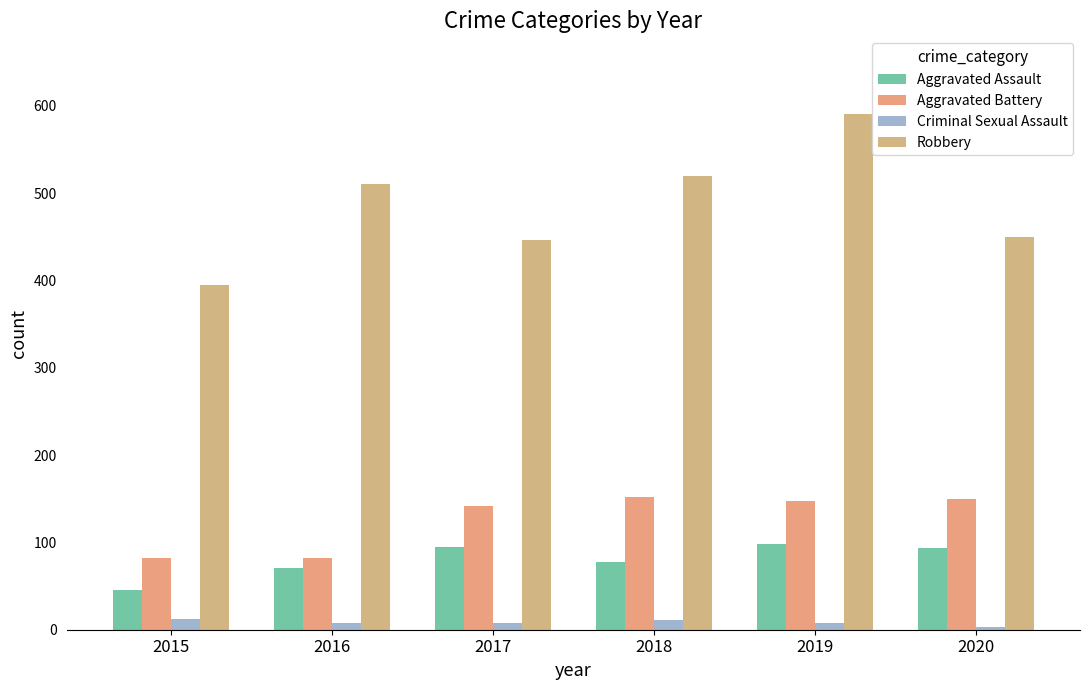

Rank the series at 2015 from highest to lowest value.

Robbery, Aggravated Battery, Aggravated Assault, Criminal Sexual Assault